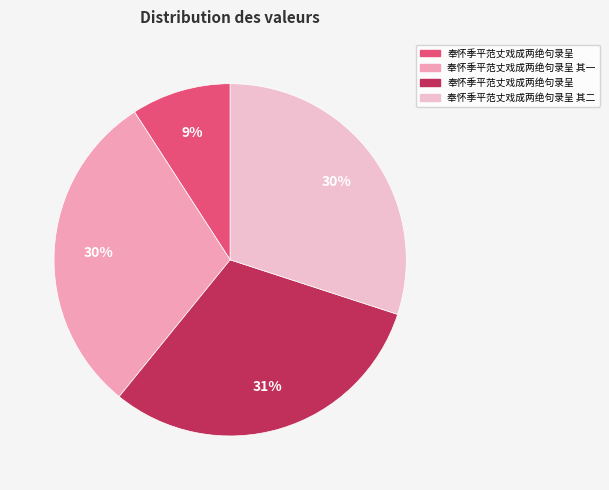

To the nearest percent, what is the average slice percentage?

25%